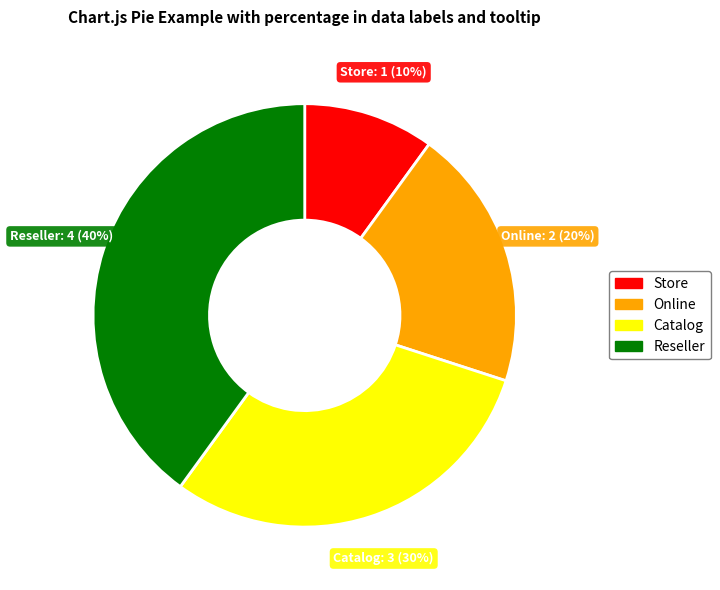

Which slice is the largest?

Reseller